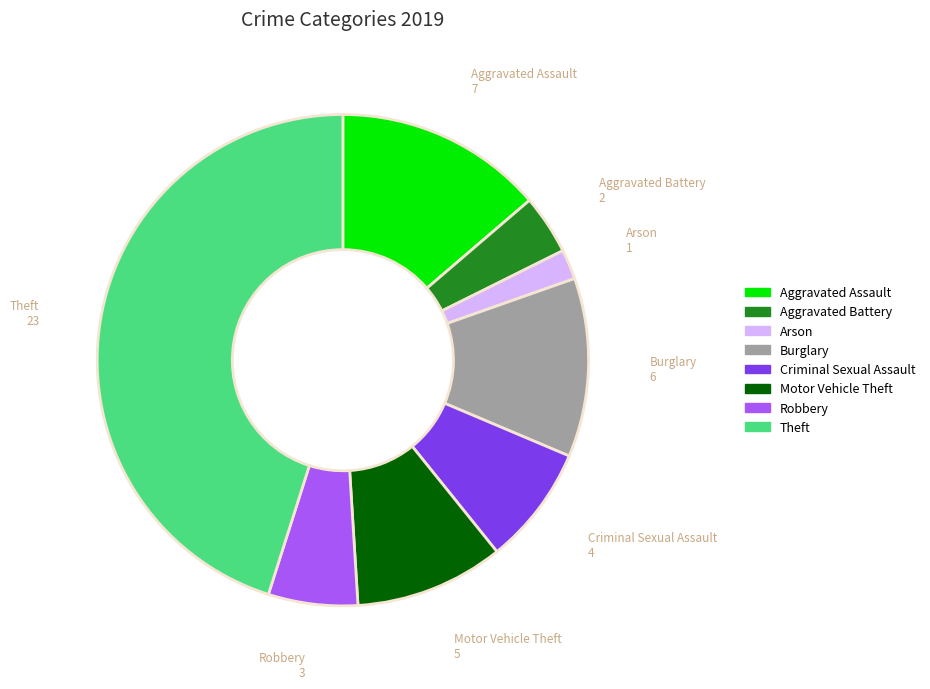

True or false: Theft accounts for 45% of the total.

True